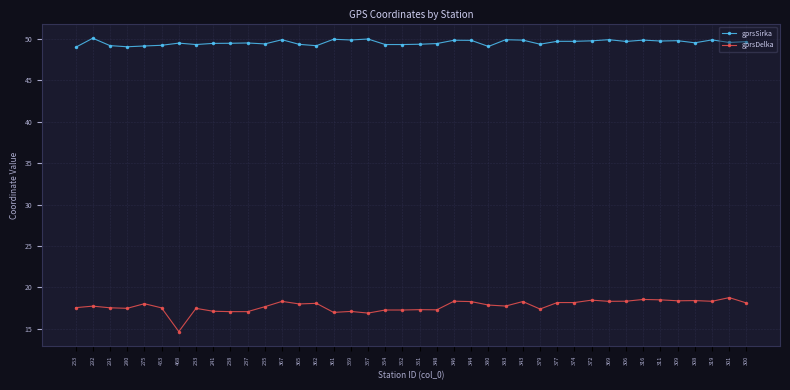

Which series has the widest spread of values?

gprsDelka